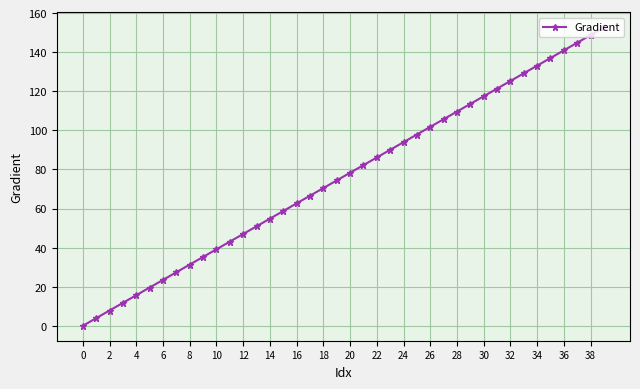

What is the value of the 33rd point from the left?

125.2